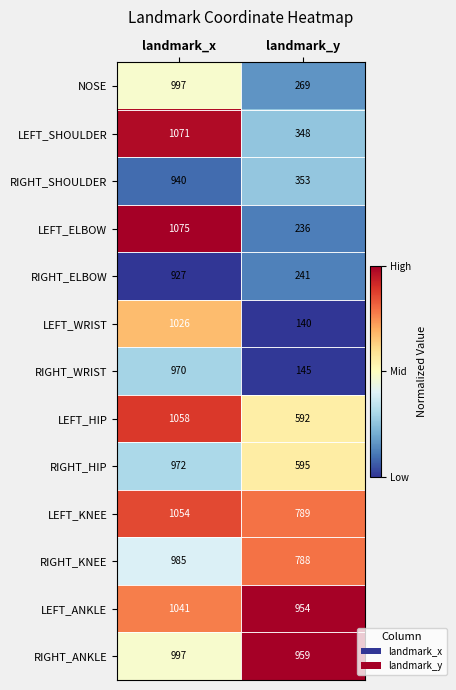

List the labels in order of LEFT_ANKLE value, smallest first.

landmark_y, landmark_x